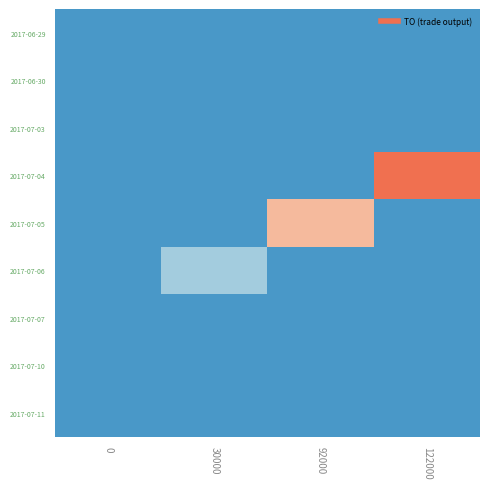

What is the total value across all series at 30000?

24900